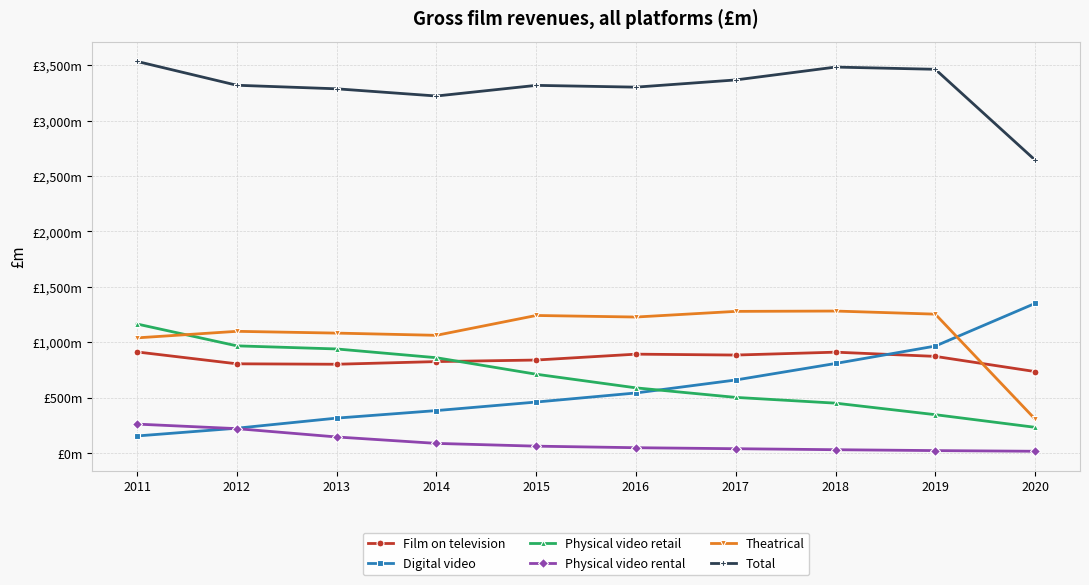

Which series has the largest total across all categories?

Total